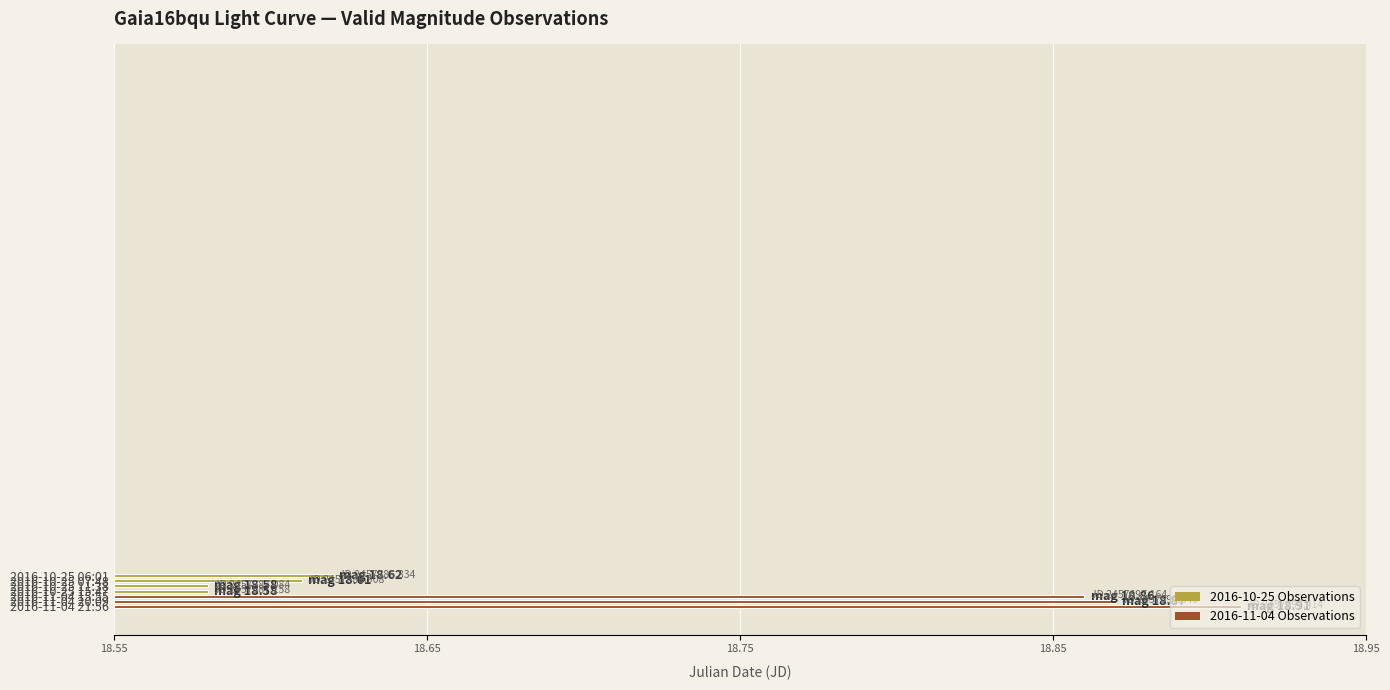

List the labels in order of value, smallest first.

2016-10-25 11:38, 2016-10-25 15:47, 2016-10-25 07:48, 2016-10-25 06:01, 2016-11-04 15:55, 2016-11-04 20:09, 2016-11-04 21:56